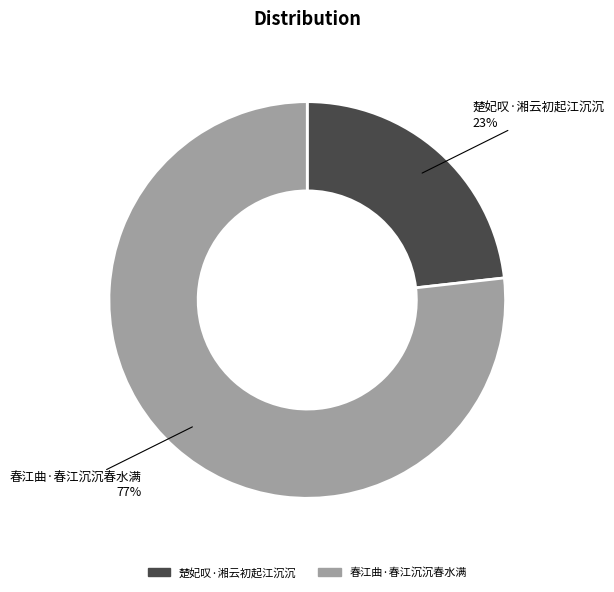

How many slices are in this pie chart?

2